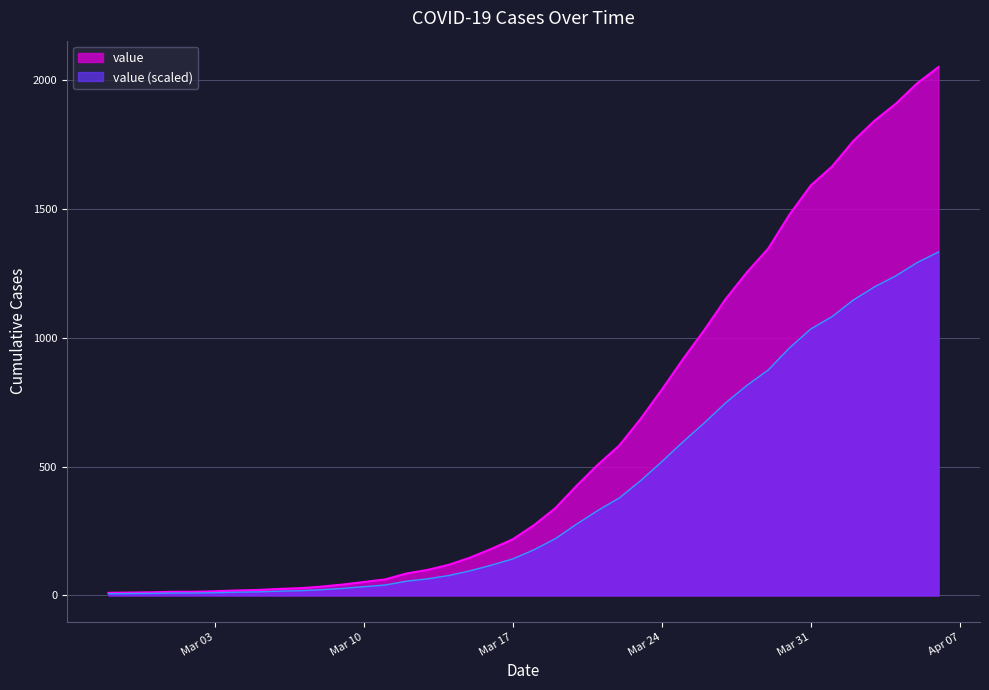

Between 2020-03-18 and 2020-04-01, which is larger?

2020-04-01